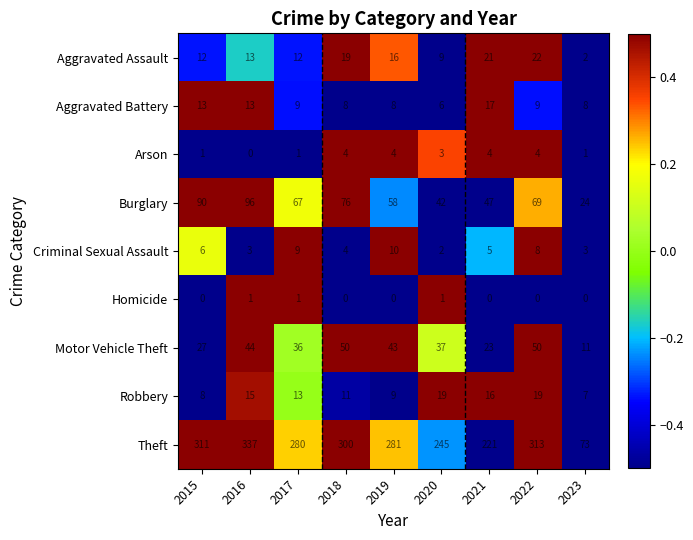

True or false: Robbery has a value of 19 at 2022.

True